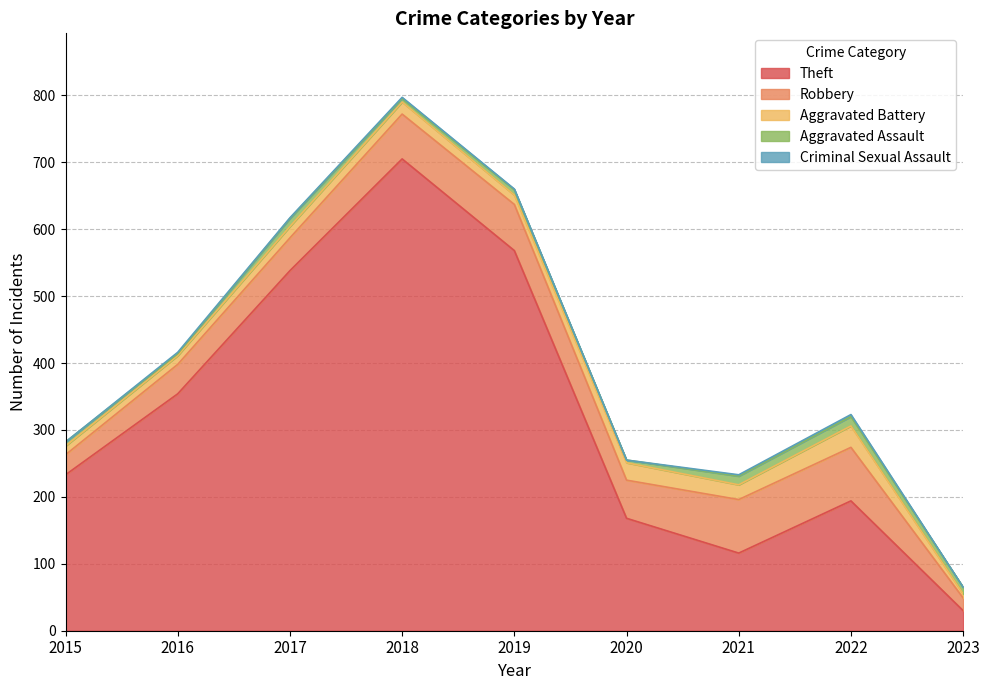

Does the chart have visible grid lines?

Yes